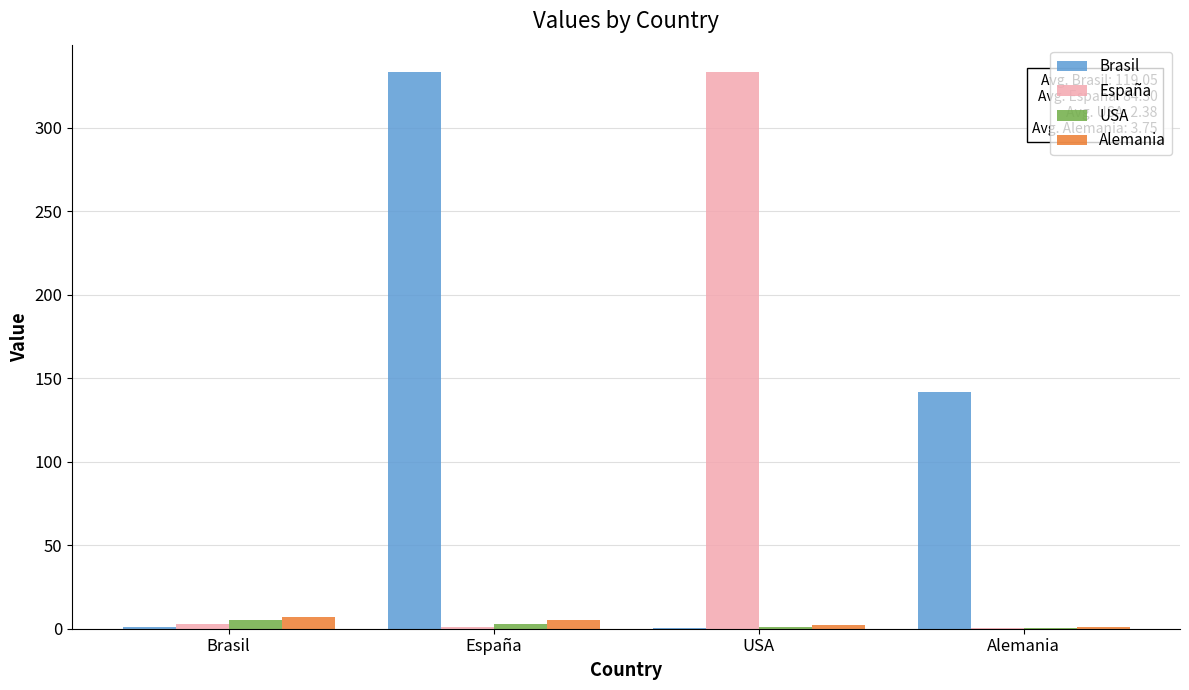

Which series changed the most between Brasil and Alemania?

Brasil